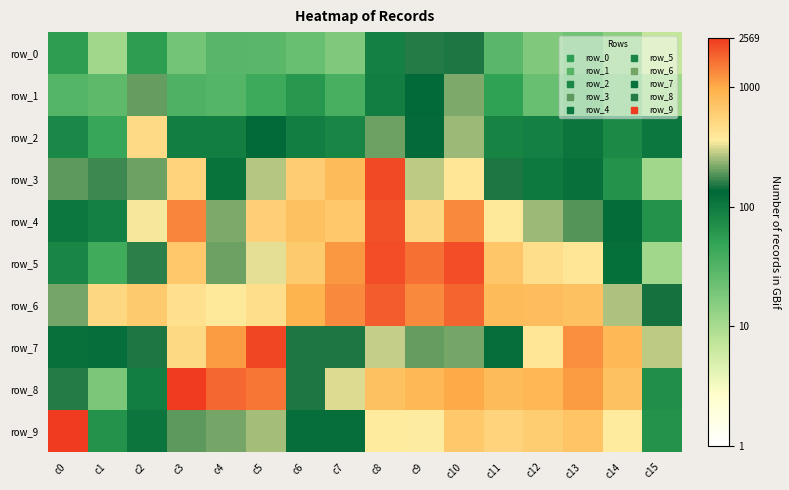

List the labels in order of row_0 value, largest first.

c9, c10, c8, c2, c0, c4, c5, c11, c6, c13, c3, c7, c12, c14, c1, c15